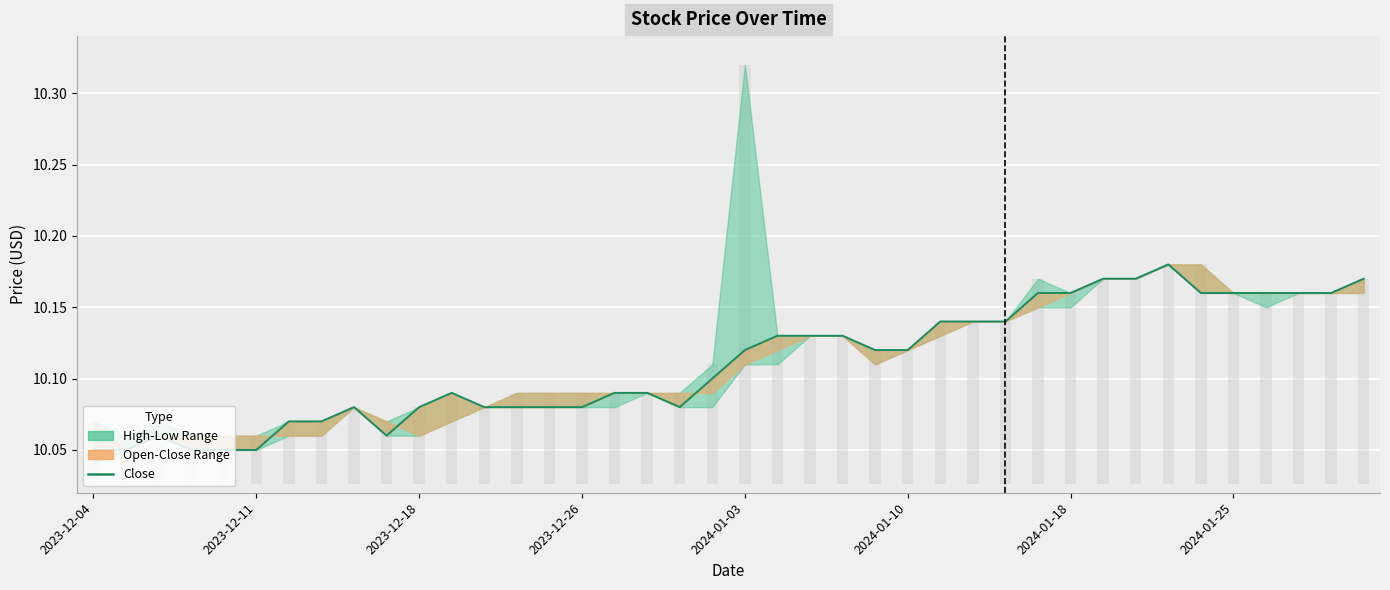

Which category has the lowest value across all series?

2023-12-04